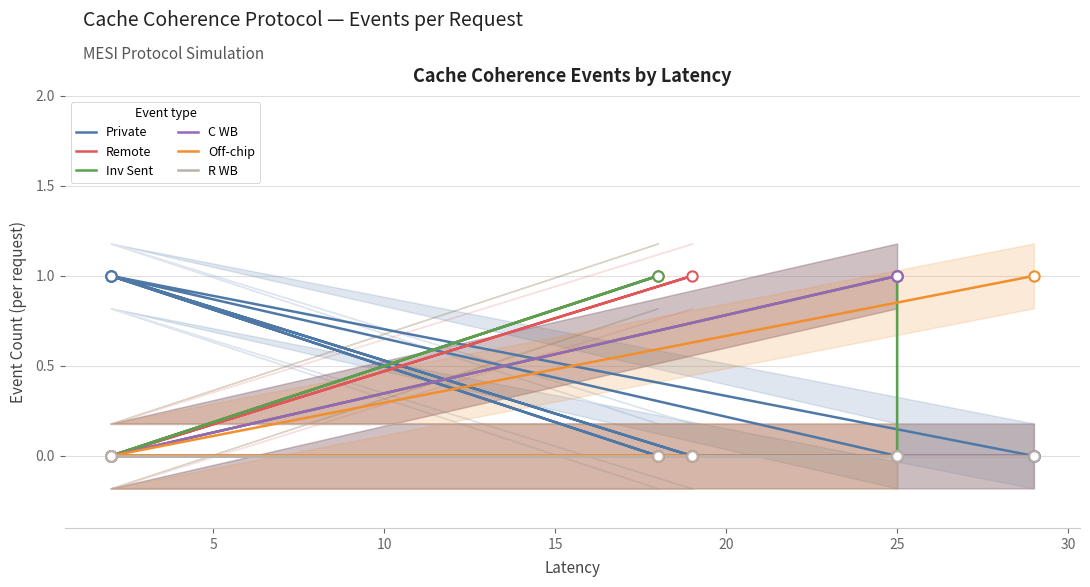

At how many categories does at least one series exceed 0?

9